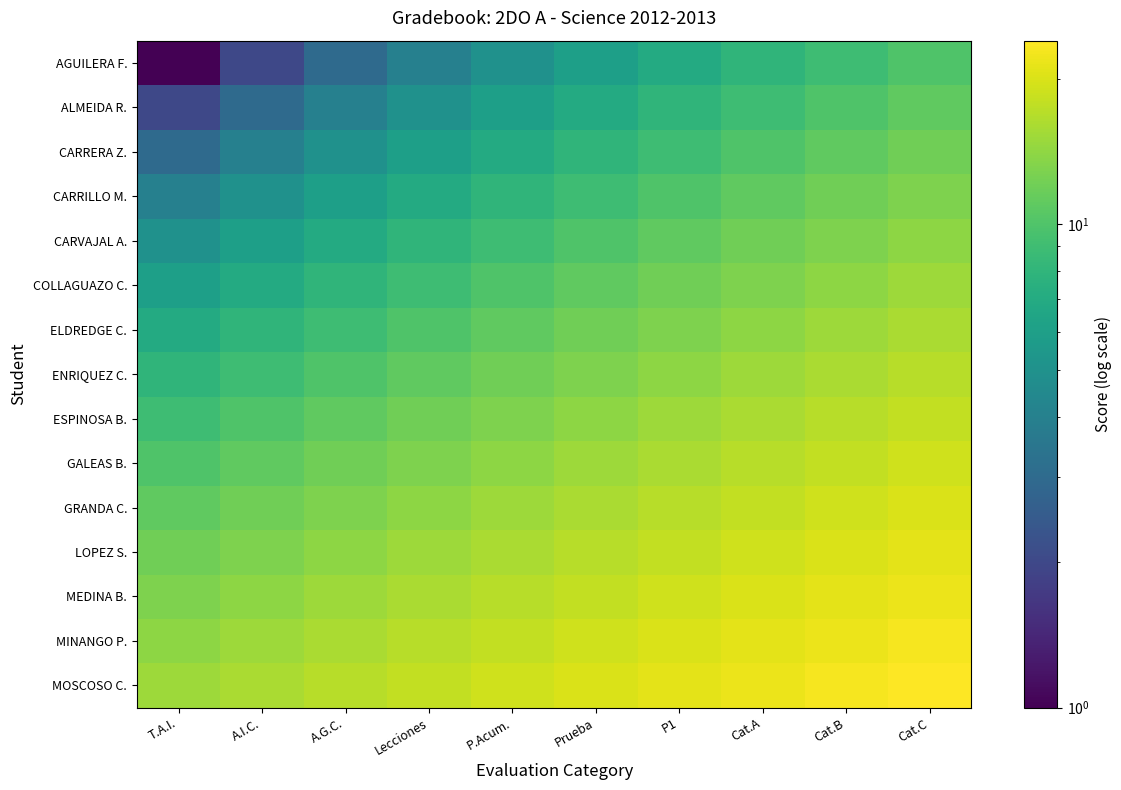

Reading left to right, what are all the values shown in this chart?

AGUILERA F.: T.A.I.=1	A.I.C.=2	A.G.C.=3	Lecciones=4	P.Acum.=5	Prueba=6	P1=7	Cat.A=8	Cat.B=9	Cat.C=10
ALMEIDA R.: T.A.I.=2	A.I.C.=3	A.G.C.=4	Lecciones=5	P.Acum.=6	Prueba=7	P1=8	Cat.A=9	Cat.B=10	Cat.C=11
CARRERA Z.: T.A.I.=3	A.I.C.=4	A.G.C.=5	Lecciones=6	P.Acum.=7	Prueba=8	P1=9	Cat.A=10	Cat.B=11	Cat.C=12
CARRILLO M.: T.A.I.=4	A.I.C.=5	A.G.C.=6	Lecciones=7	P.Acum.=8	Prueba=9	P1=10	Cat.A=11	Cat.B=12	Cat.C=13
CARVAJAL A.: T.A.I.=5	A.I.C.=6	A.G.C.=7	Lecciones=8	P.Acum.=9	Prueba=10	P1=11	Cat.A=12	Cat.B=13	Cat.C=14
COLLAGUAZO C.: T.A.I.=6	A.I.C.=7	A.G.C.=8	Lecciones=9	P.Acum.=10	Prueba=11	P1=12	Cat.A=13	Cat.B=14	Cat.C=15
ELDREDGE C.: T.A.I.=7	A.I.C.=8	A.G.C.=9	Lecciones=10	P.Acum.=11	Prueba=12	P1=13	Cat.A=14	Cat.B=15	Cat.C=16
ENRIQUEZ C.: T.A.I.=8	A.I.C.=9	A.G.C.=10	Lecciones=11	P.Acum.=12	Prueba=13	P1=14	Cat.A=15	Cat.B=16	Cat.C=17
ESPINOSA B.: T.A.I.=9	A.I.C.=10	A.G.C.=11	Lecciones=12	P.Acum.=13	Prueba=14	P1=15	Cat.A=16	Cat.B=17	Cat.C=18
GALEAS B.: T.A.I.=10	A.I.C.=11	A.G.C.=12	Lecciones=13	P.Acum.=14	Prueba=15	P1=16	Cat.A=17	Cat.B=18	Cat.C=19
GRANDA C.: T.A.I.=11	A.I.C.=12	A.G.C.=13	Lecciones=14	P.Acum.=15	Prueba=16	P1=17	Cat.A=18	Cat.B=19	Cat.C=20
LOPEZ S.: T.A.I.=12	A.I.C.=13	A.G.C.=14	Lecciones=15	P.Acum.=16	Prueba=17	P1=18	Cat.A=19	Cat.B=20	Cat.C=21
MEDINA B.: T.A.I.=13	A.I.C.=14	A.G.C.=15	Lecciones=16	P.Acum.=17	Prueba=18	P1=19	Cat.A=20	Cat.B=21	Cat.C=22
MINANGO P.: T.A.I.=14	A.I.C.=15	A.G.C.=16	Lecciones=17	P.Acum.=18	Prueba=19	P1=20	Cat.A=21	Cat.B=22	Cat.C=23
MOSCOSO C.: T.A.I.=15	A.I.C.=16	A.G.C.=17	Lecciones=18	P.Acum.=19	Prueba=20	P1=21	Cat.A=22	Cat.B=23	Cat.C=24